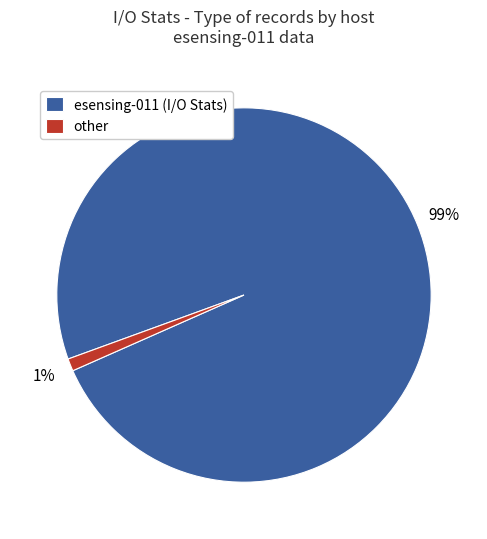

To the nearest percent, what is the combined percentage of other and esensing-011 (I/O Stats)?

100%